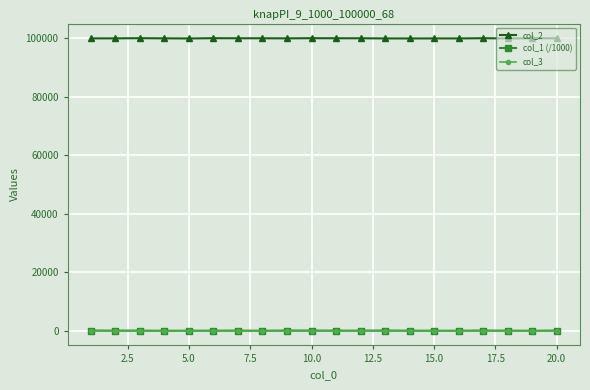

True or false: col_1 (/1000) and col_2 intersect in this chart.

False